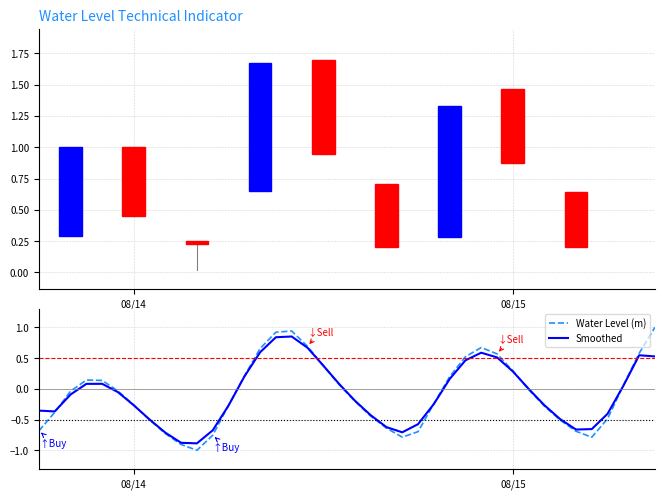

List the series in order of their peak value, lowest first.

Smoothed, Water Level (m)